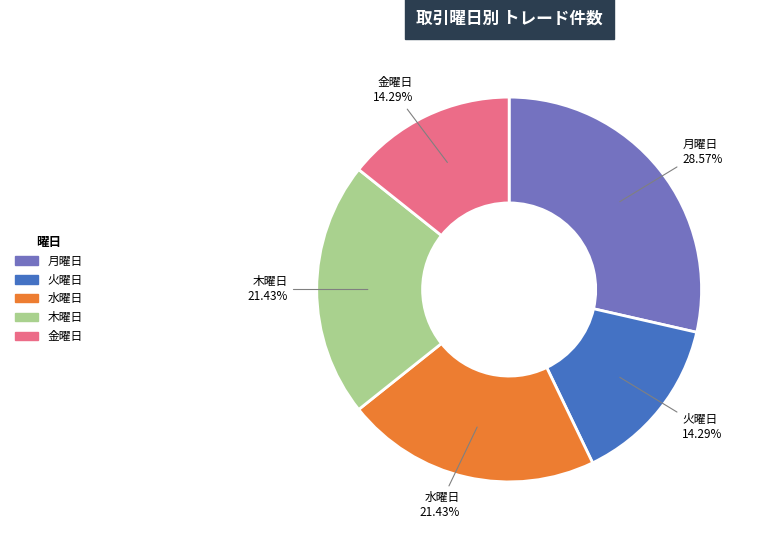

Does 木曜日 represent more than half of the total?

No